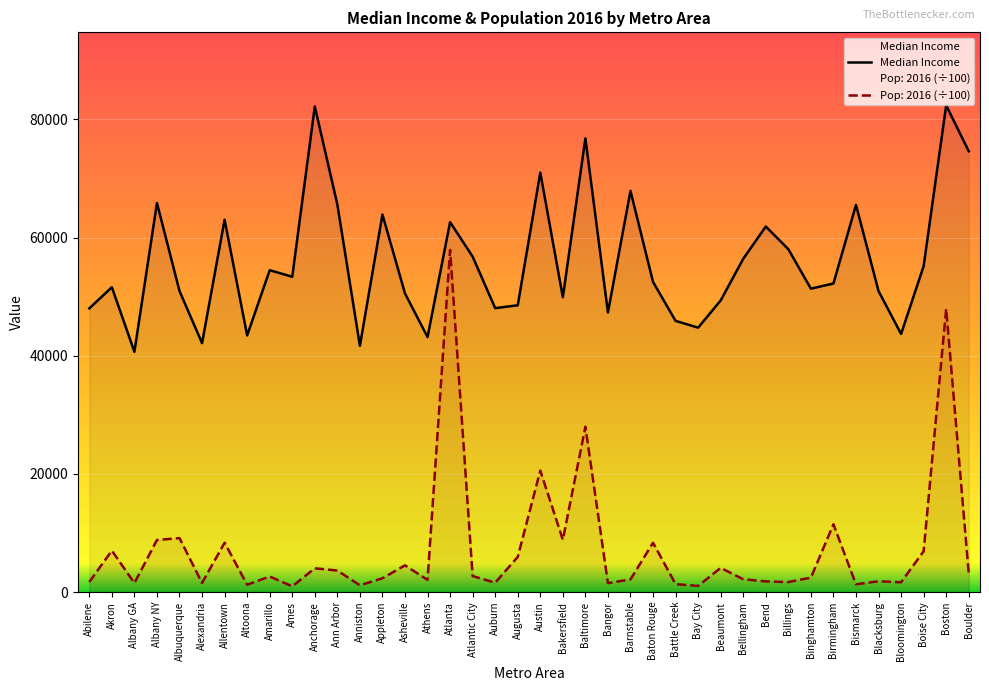

What is the difference between the values at Augusta and Bismarck?

16984